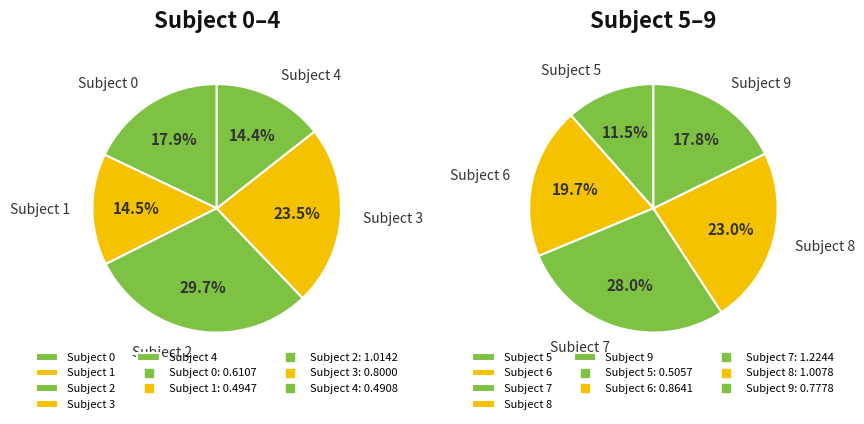

Which has a higher value, 4 or 8?

8